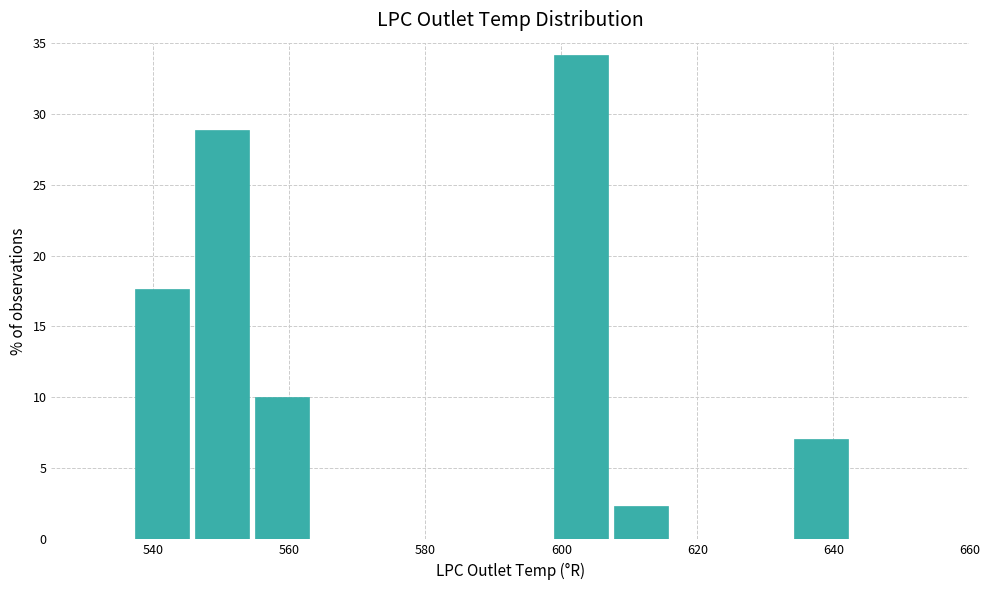

Reading left to right, list every bar in this chart as the range it spans on the x-axis followed by its height. Neither the bar edges nor the heights are printed on the chart, so give them approximately, as read against the axes.

536 to 546: 17.5
546 to 554: 29.0
554 to 564: 10.0
564 to 572: 0
572 to 580: 0
580 to 590: 0
590 to 598: 0
598 to 608: 34.0
608 to 616: 2.5
616 to 624: 0
624 to 634: 0
634 to 642: 7.0